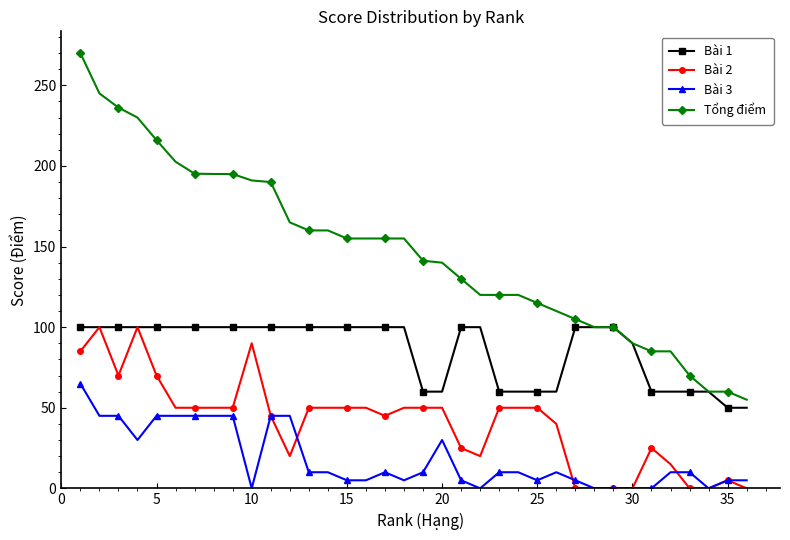

Which series has the largest range (max minus min)?

Tổng điểm